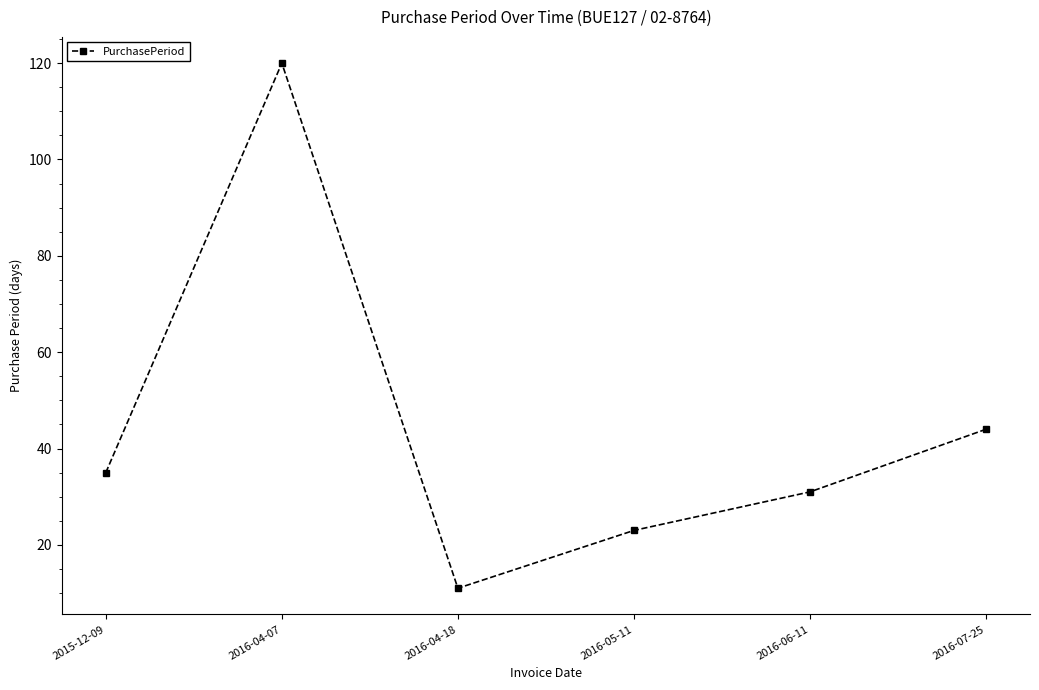

What is the average value?

44